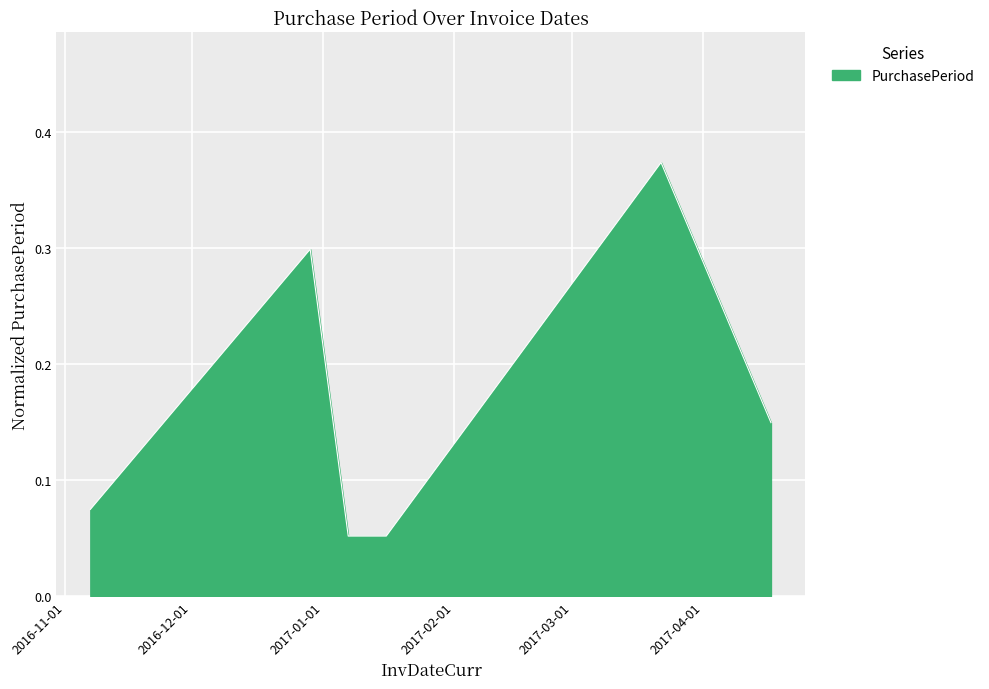

What is the difference between the maximum and minimum values?

0.3